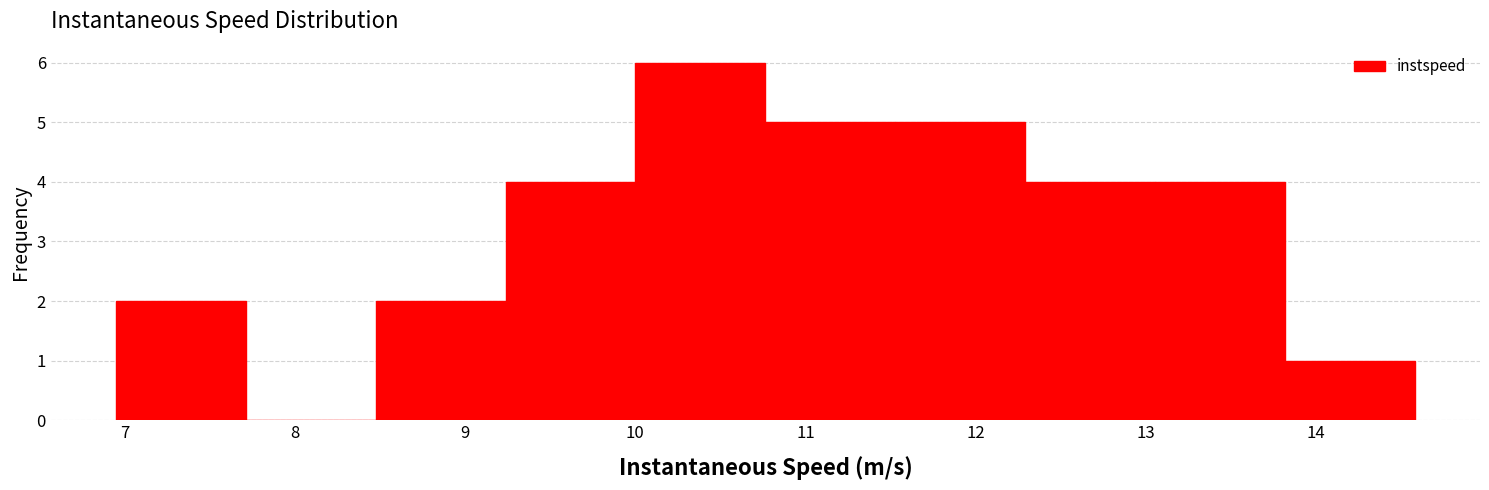

Reading left to right, list every bar in this chart as the range it spans on the x-axis followed by its height. Neither the bar edges nor the heights are printed on the chart, so give them approximately, as read against the axes.

6.9 to 7.7: 2
7.7 to 8.5: 0
8.5 to 9.2: 2
9.2 to 10.0: 4
10.0 to 10.8: 6
10.8 to 11.5: 5
11.5 to 12.3: 5
12.3 to 13.1: 4
13.1 to 13.8: 4
13.8 to 14.6: 1